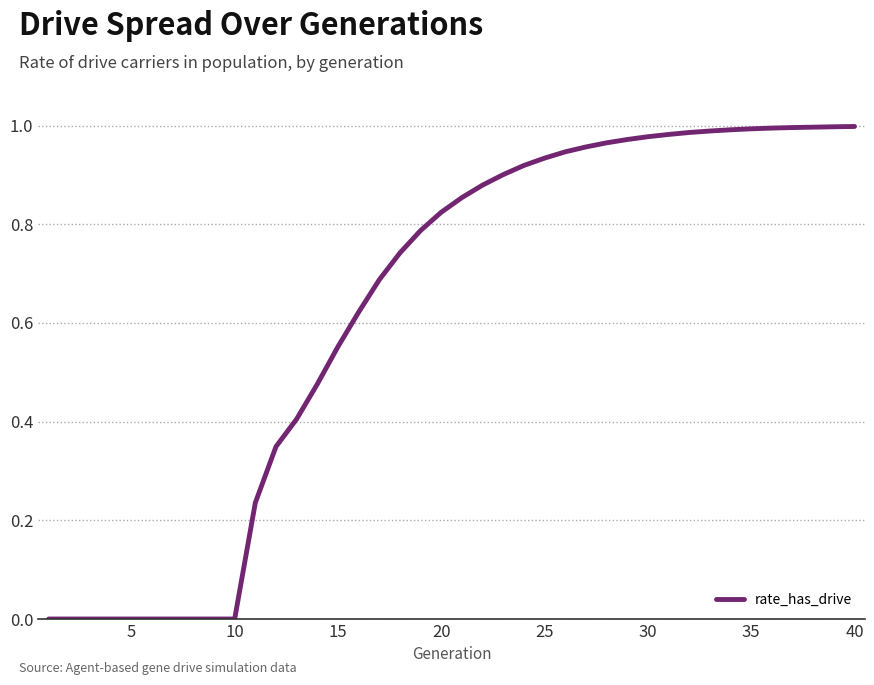

What is the sum of all values?

24.9